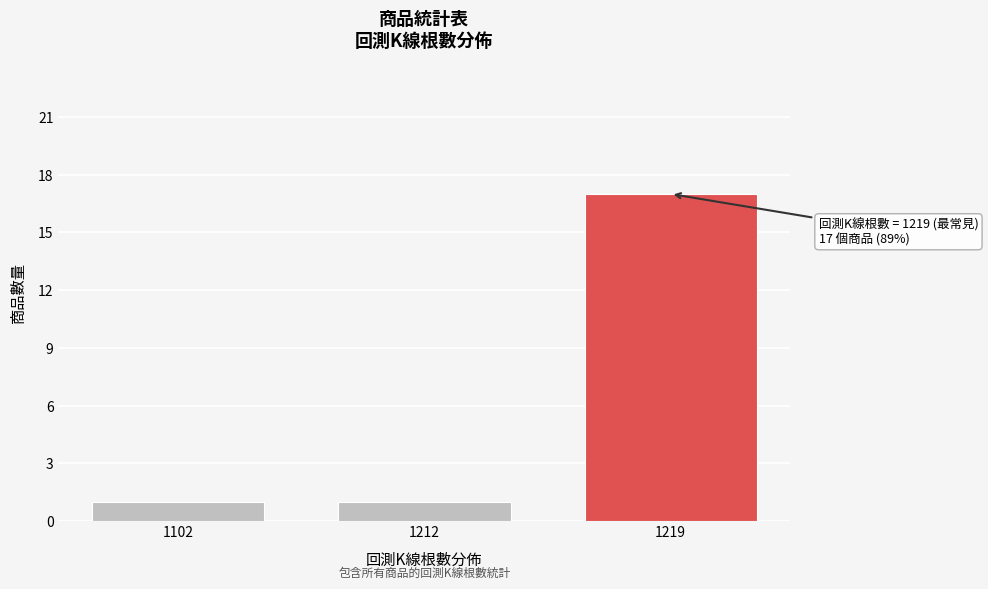

Reading left to right, transcribe all the data shown in this chart.

1102=1	1212=1	1219=17